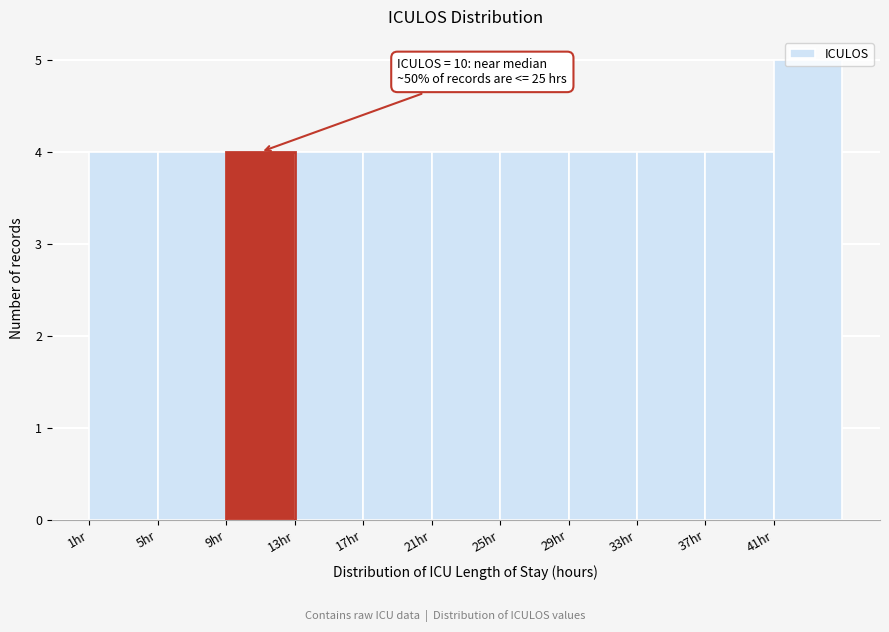

Which range on the x-axis has the tallest bar?

41 to 45